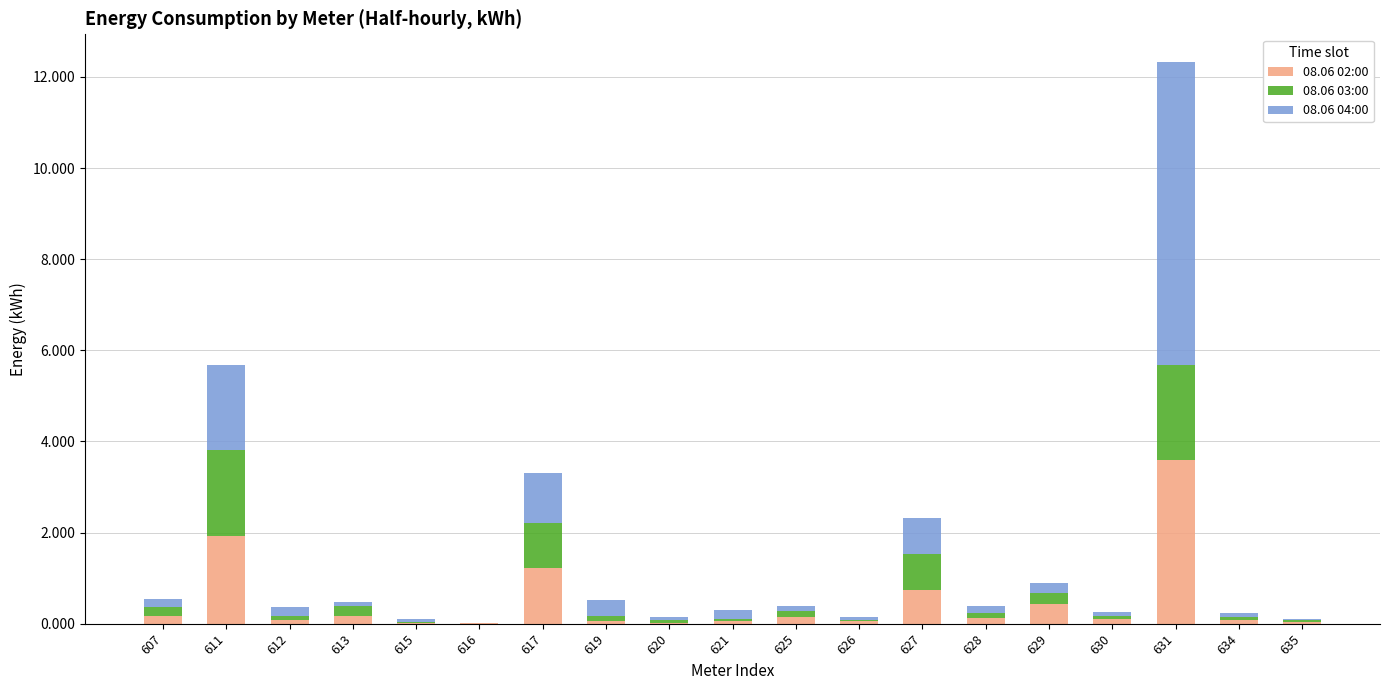

What is the total value across all series at 627?

2.3